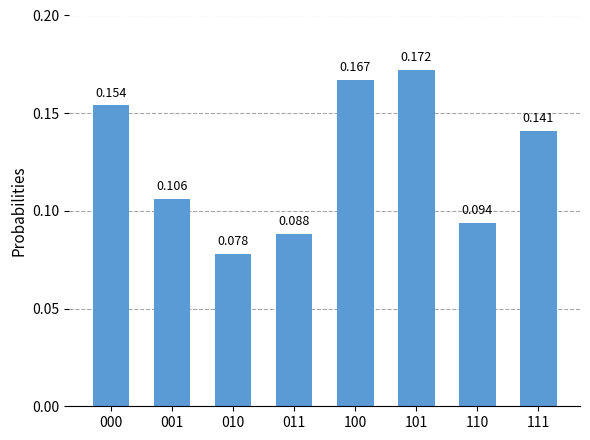

What is the difference between the second highest and second lowest values?

0.1